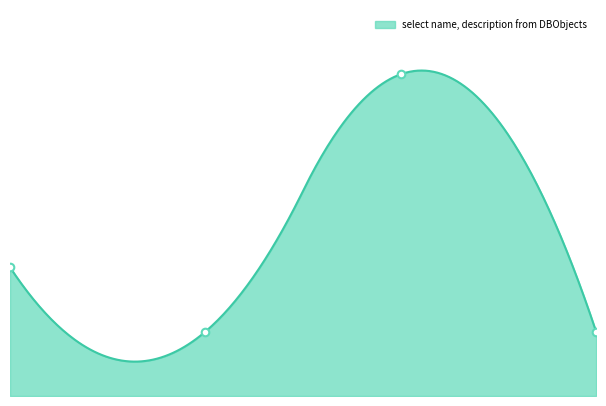

Between 1.0 and 3.0, which is larger?

1.0